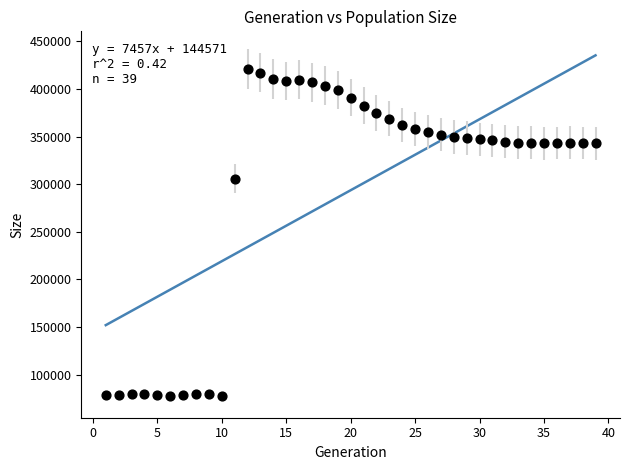

What Y value in the scatter plot is closest to 249106?

305749